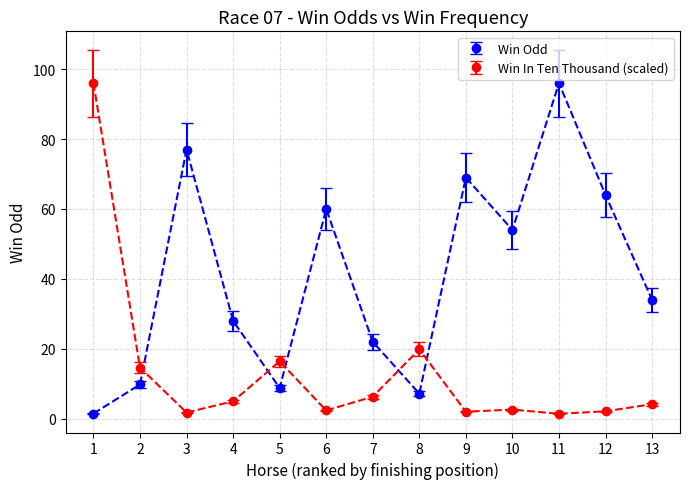

What is the sum of all Win In Ten Thousand (scaled) values?

174.8